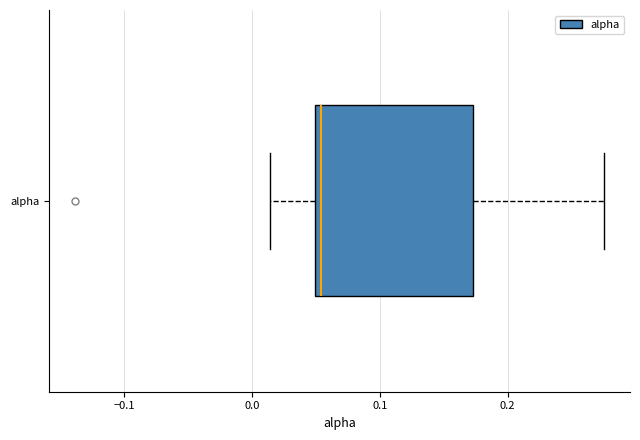

Transcribe this box plot: give where the median line is, the range the box spans, and where the two whiskers end, as read against the x-axis. The values are not printed on the chart, so give them approximately, as read against the axis.

median 0.05 (just right of the box's left edge), box 0.05 to 0.17, whiskers 0.01 to 0.27